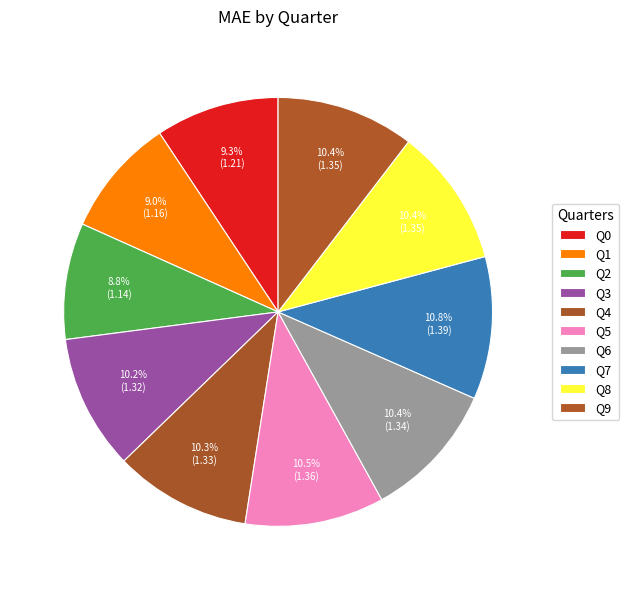

To the nearest percent, what portion does Q1 represent?

9%